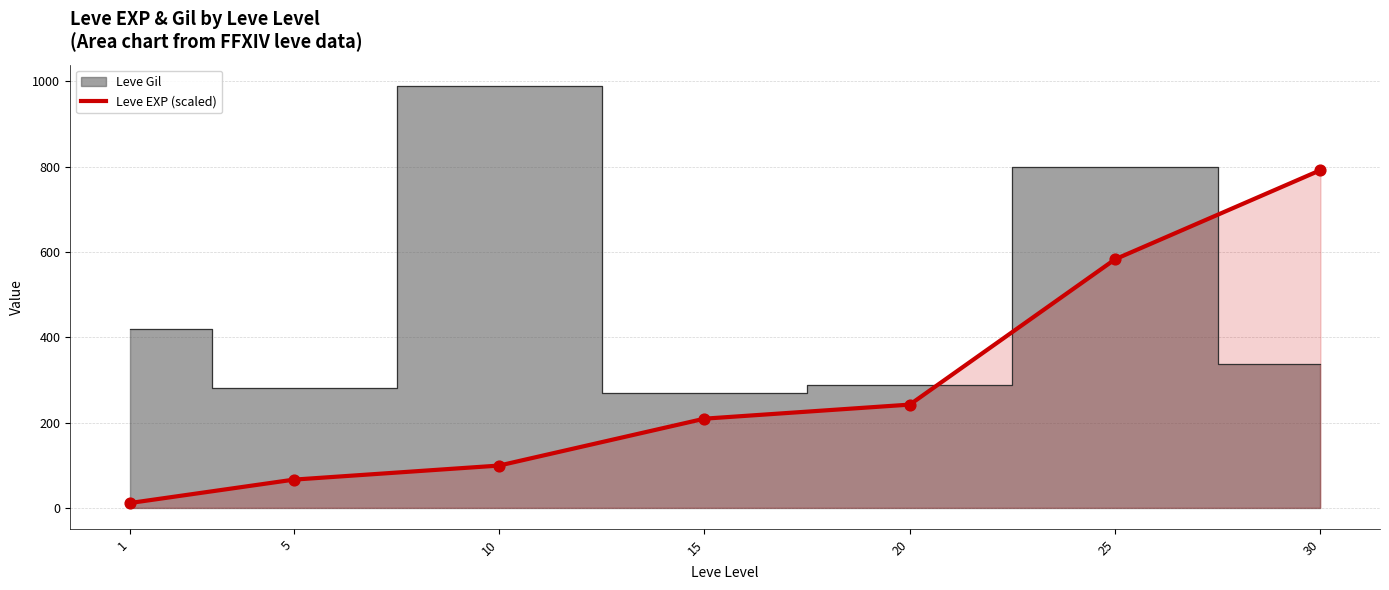

What is the highest value of the Leve EXP (scaled) series?

792